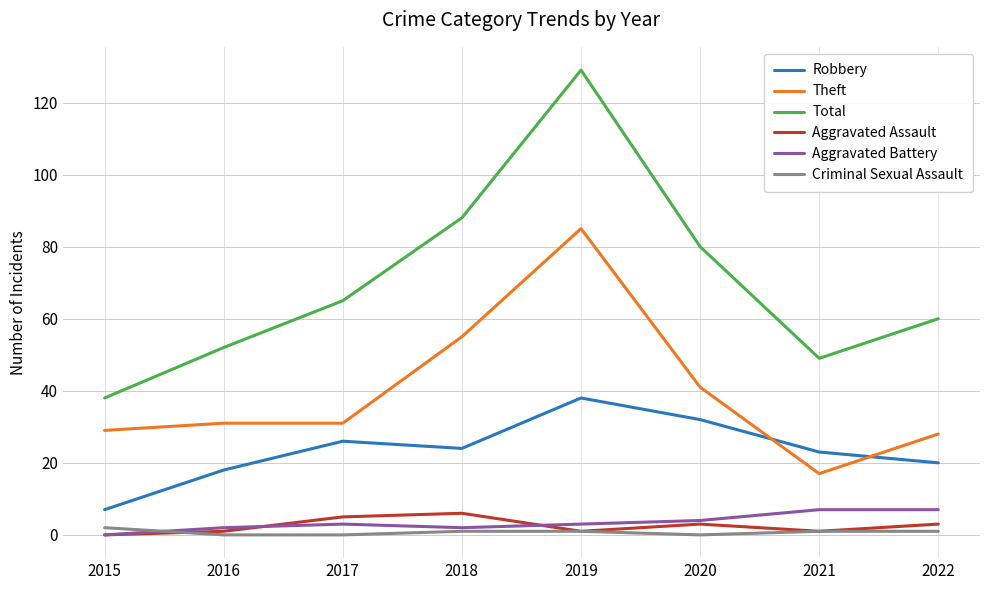

Rank the categories by Total value from highest to lowest.

2019, 2018, 2020, 2017, 2022, 2016, 2021, 2015